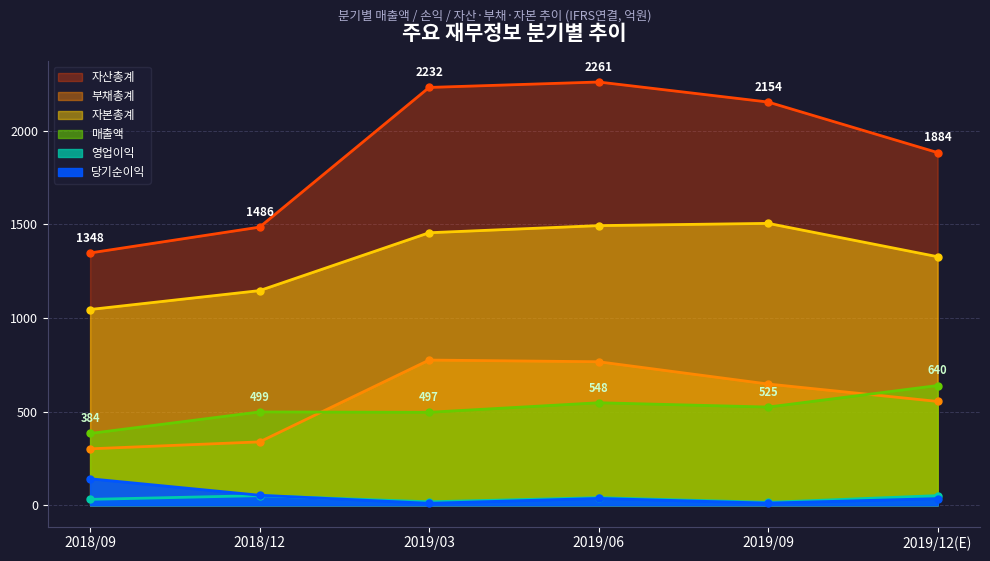

Reading right to left, transcribe all the data shown in this chart.

매출액: 640	525	548	497	499	384
영업이익: 52	16	41	19	52	32
당기순이익: 36	12	37	11	54	142
자산총계: 1884	2154	2261	2232	1486	1348
부채총계: 555	648	767	776	339	302
자본총계: 1328	1506	1494	1456	1147	1046